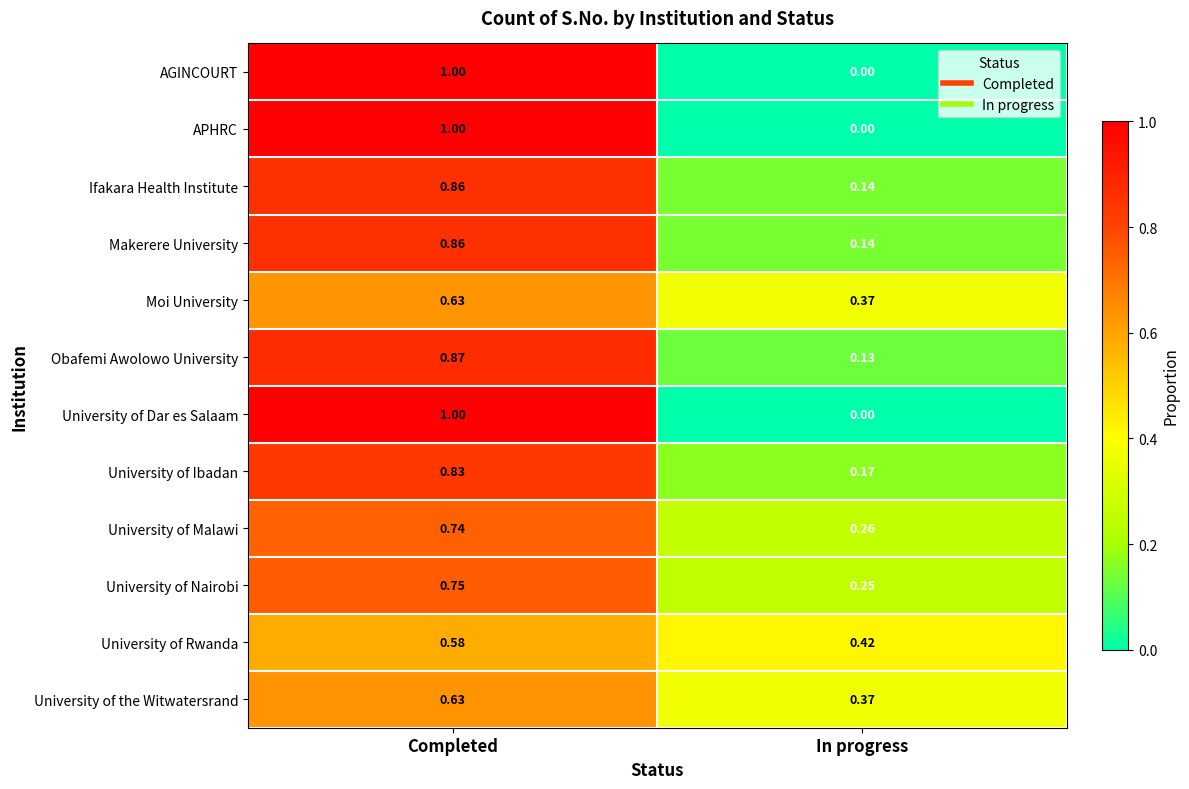

At which category is the sum across all series the highest?

Completed